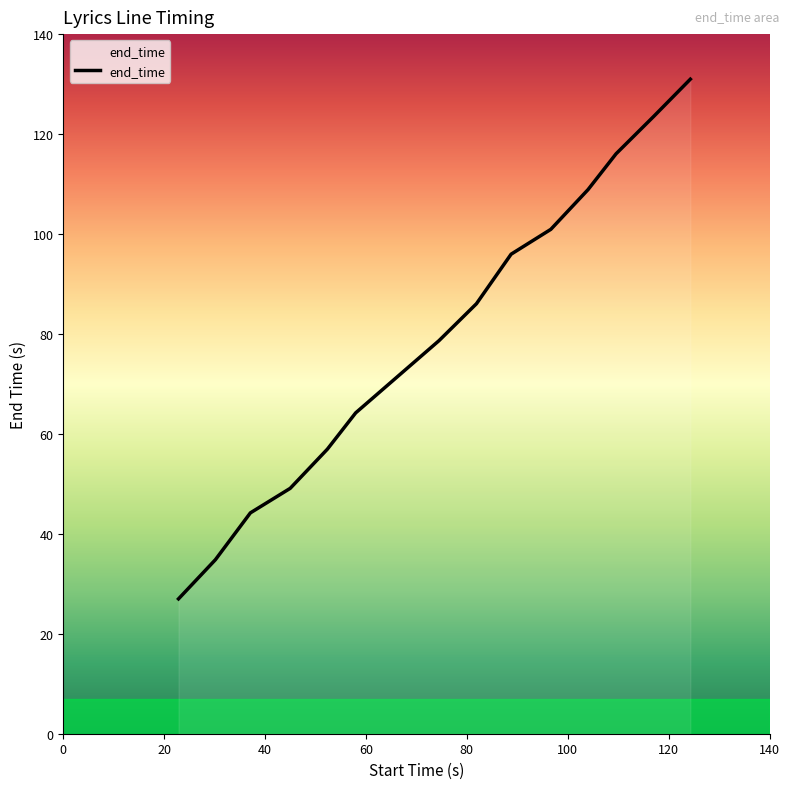

What is the minimum value shown in the chart?

27.0